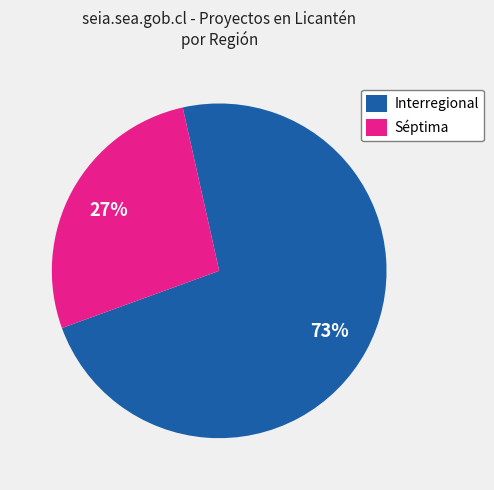

Which category has the smallest portion of the pie?

Séptima